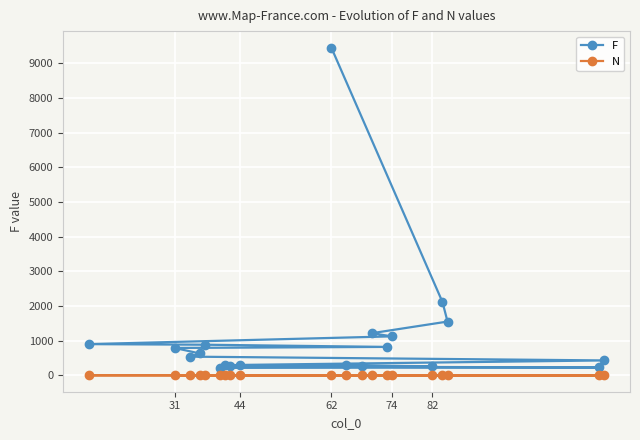

What is the highest value of the F series?

9458